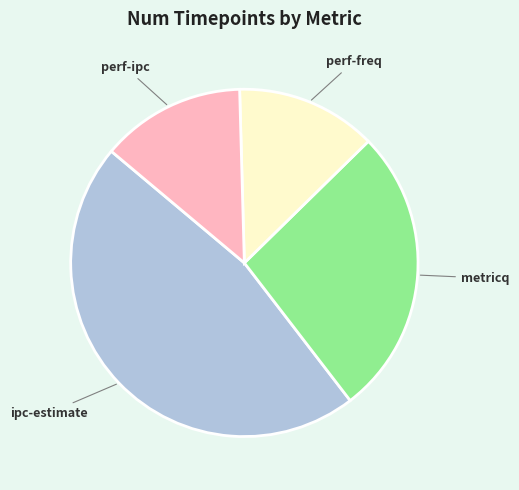

Do perf-freq and perf-ipc together represent more than half of the pie?

No